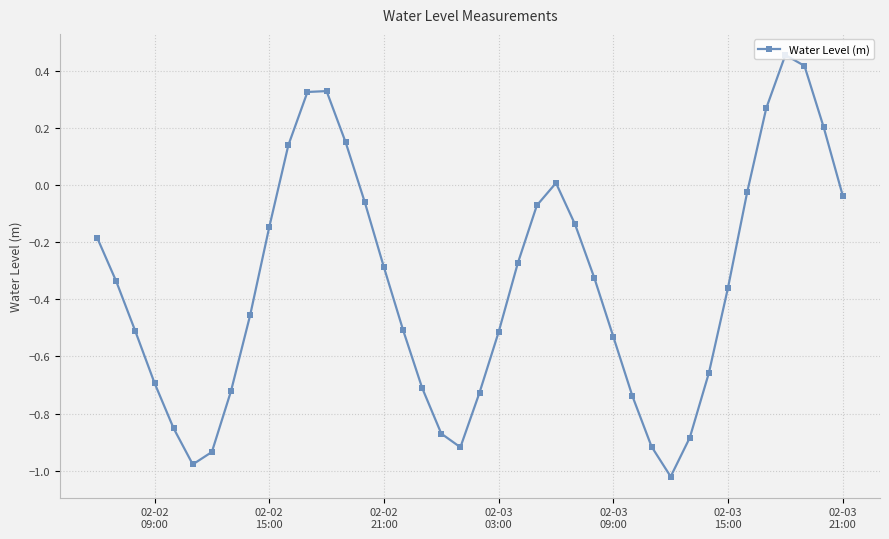

How many interior local peaks (higher than both neighbors) does the data have?

3